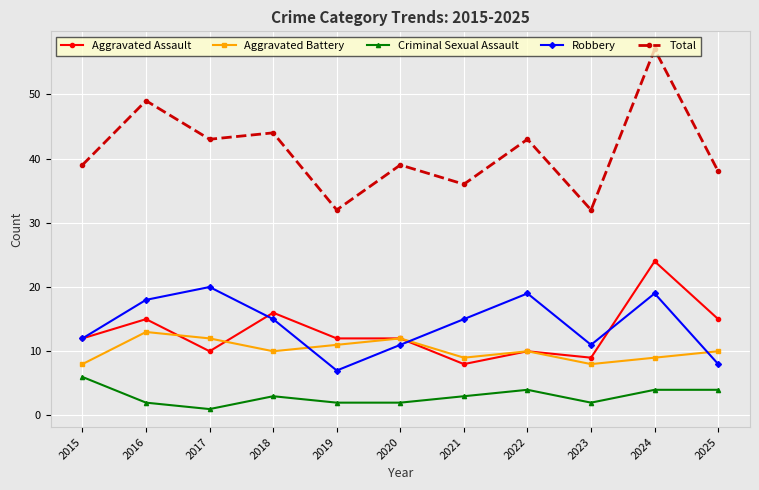

Which series changed the most between 2018 and 2022?

Aggravated Assault